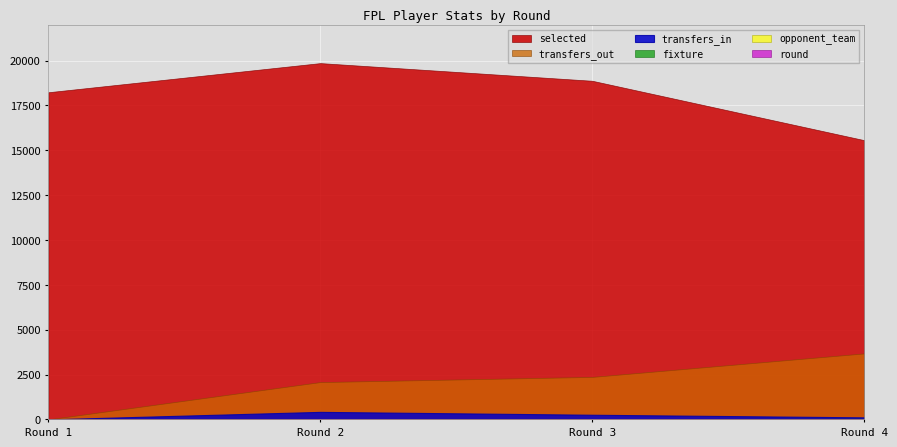

At which category does the chart reach its minimum across all series?

Round 1